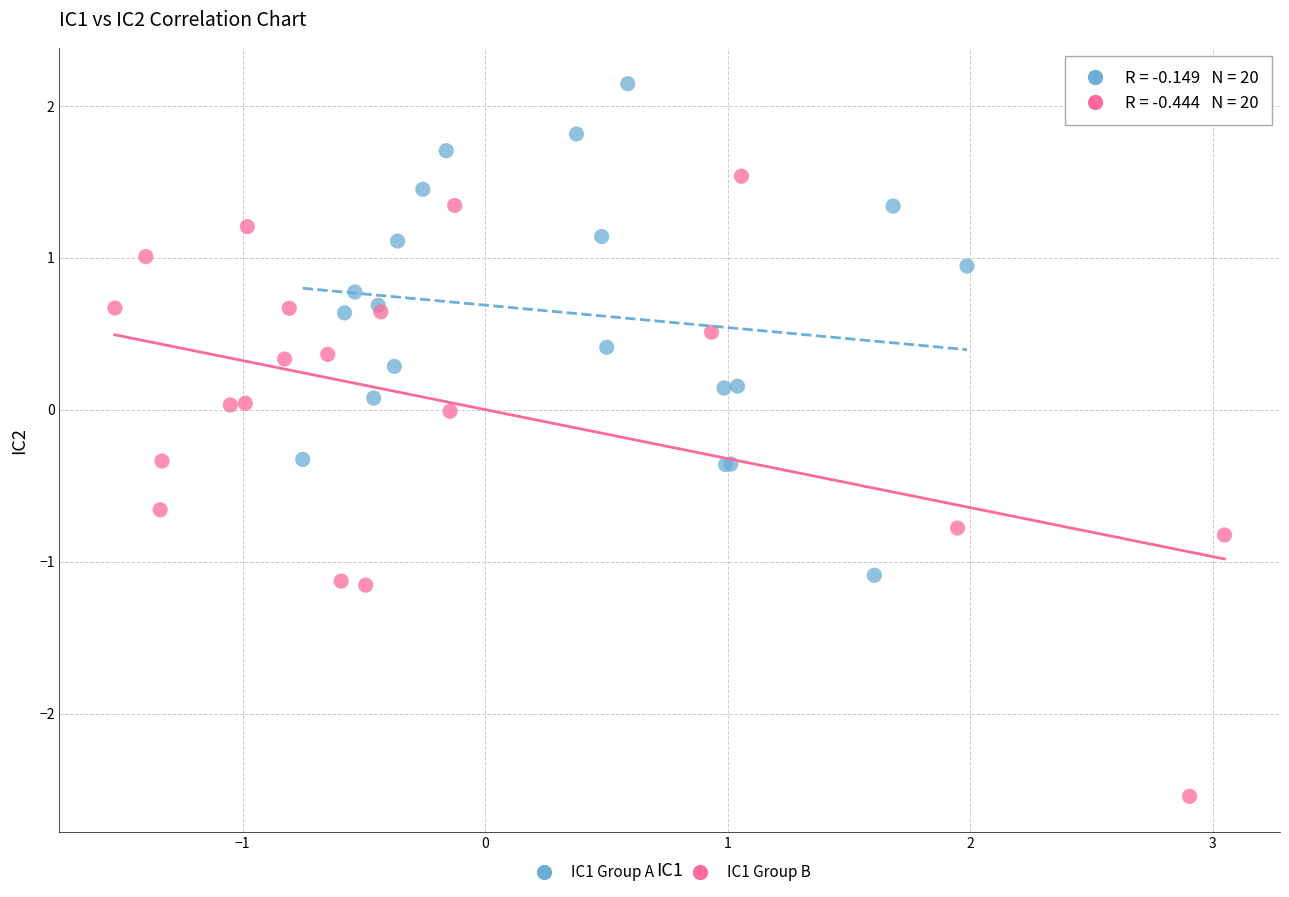

Which series contains the lowest Y value?

IC1 Group B